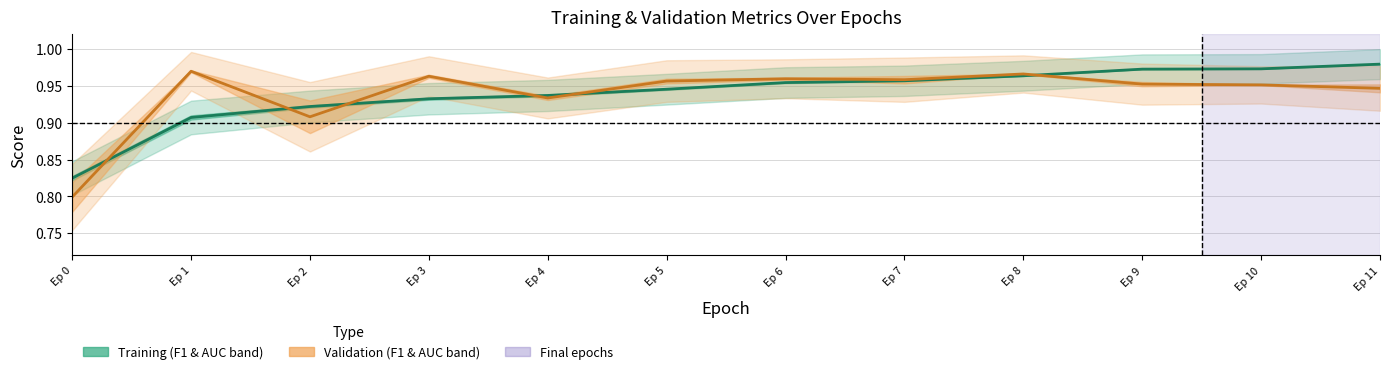

List the labels in order of val_f1 value, smallest first.

Ep 0, Ep 2, Ep 4, Ep 11, Ep 10, Ep 9, Ep 5, Ep 7, Ep 6, Ep 3, Ep 8, Ep 1